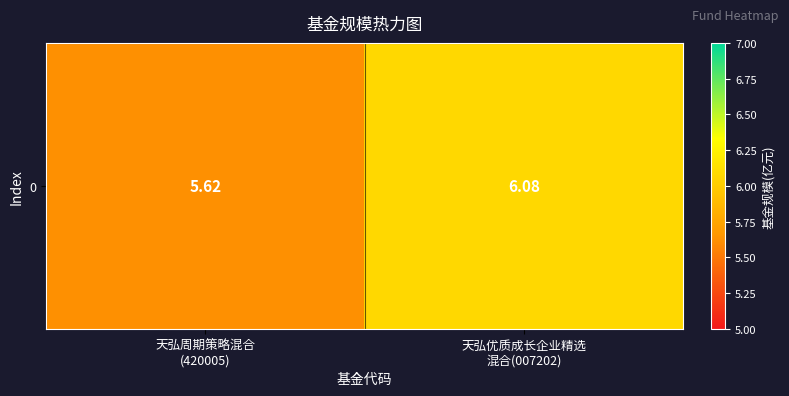

Which has a higher value, 天弘周期策略混合
(420005) or 天弘优质成长企业精选
混合(007202)?

天弘优质成长企业精选
混合(007202)